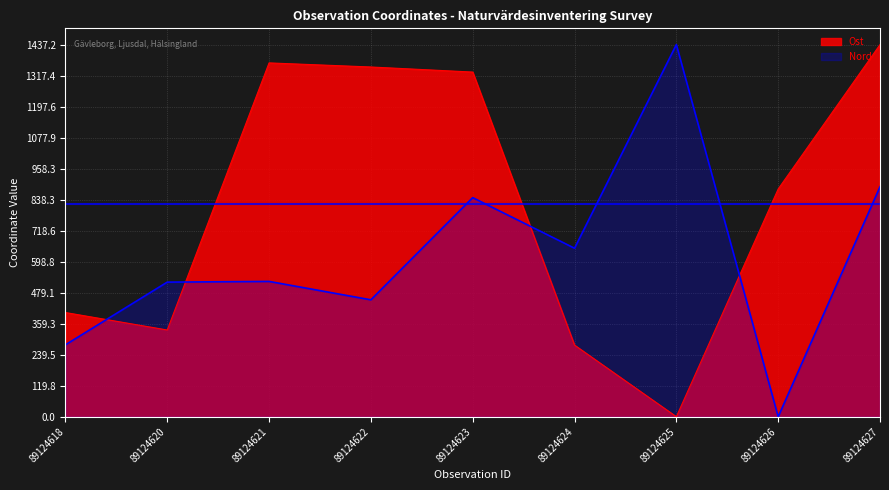

Which label corresponds to the smallest value in the chart?

89124625